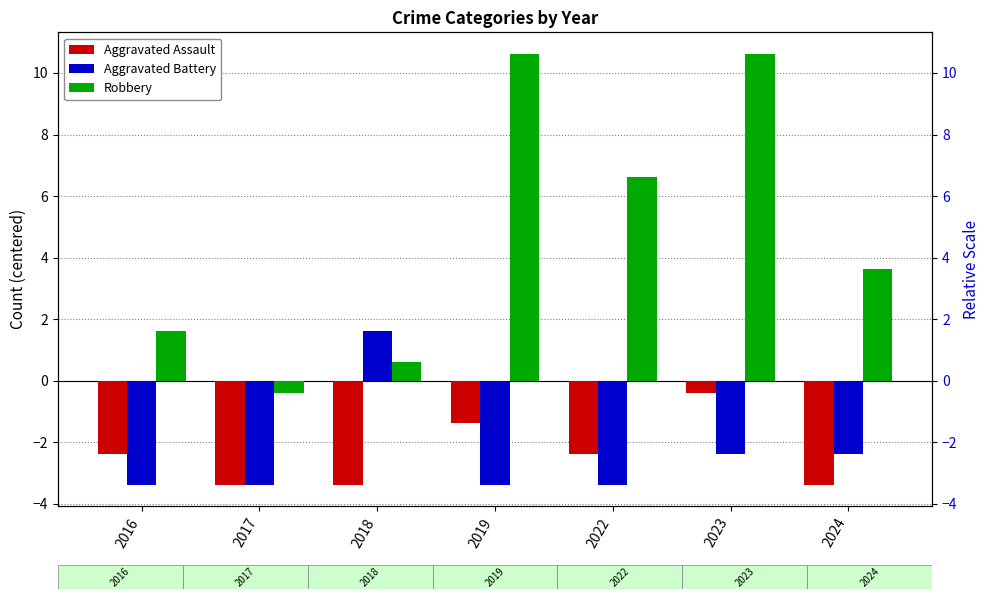

What is the approximate value of Aggravated Assault at 2024?

-3.4